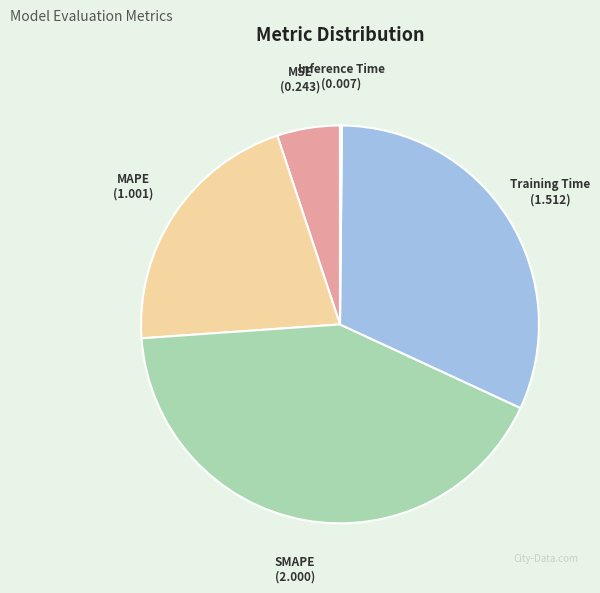

Is there a majority slice in this chart?

No